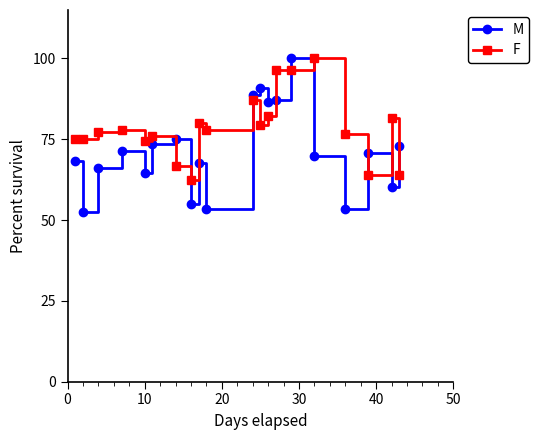

What is the difference between the maximum and minimum values in the M series?

47.4